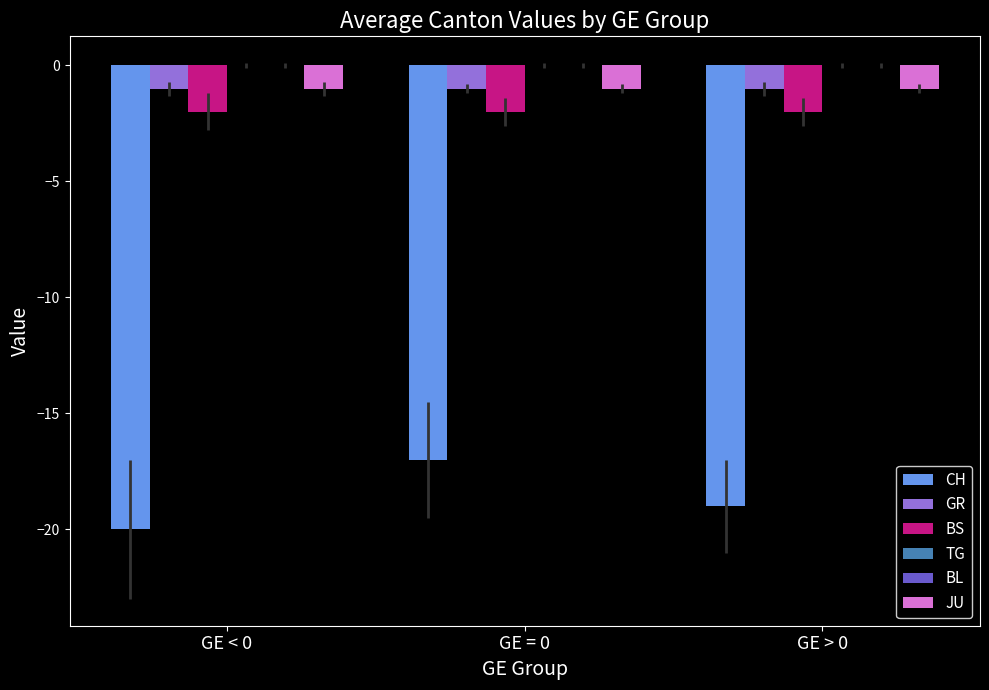

List the labels in order of JU value, smallest first.

GE < 0, GE = 0, GE > 0